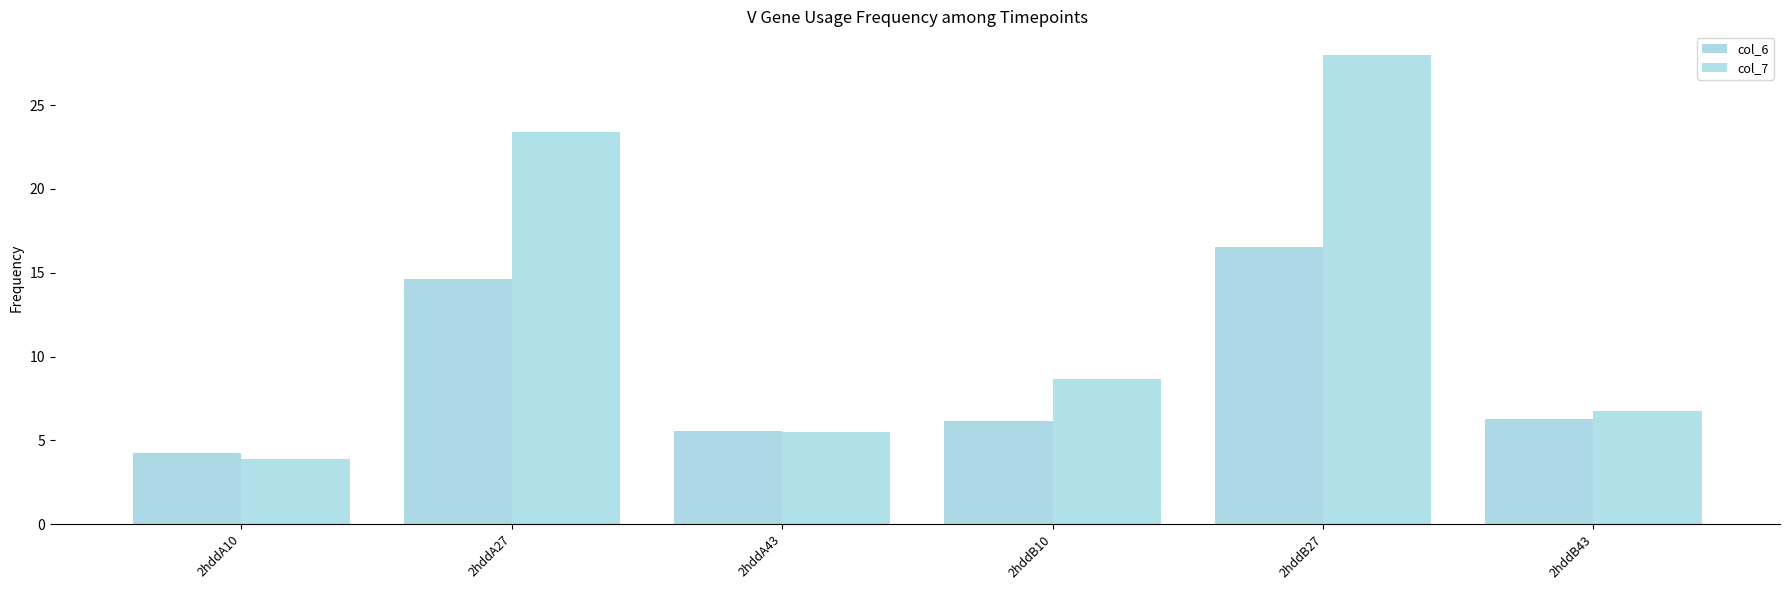

What is the difference between the second highest and second lowest values in the col_7 series?

17.9